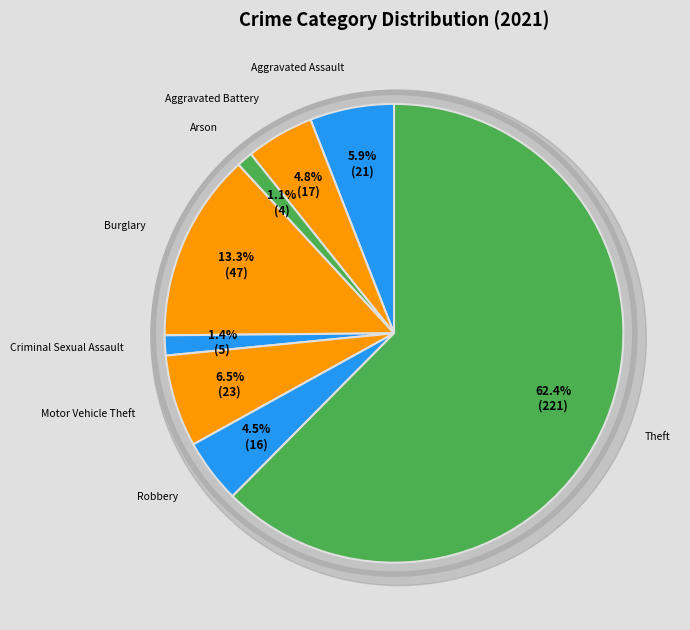

Approximately how many times larger is the value at Aggravated Assault compared to Burglary?

0.4